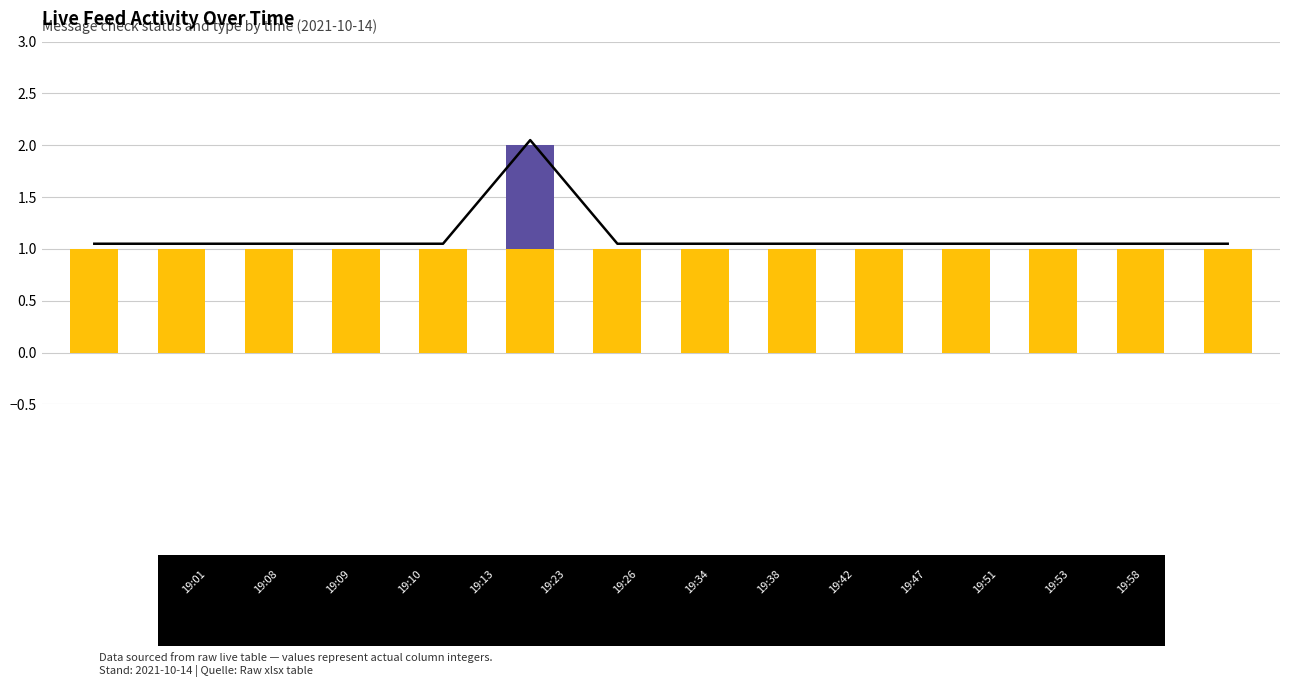

What is the average value of the is_need_check series?

0.1